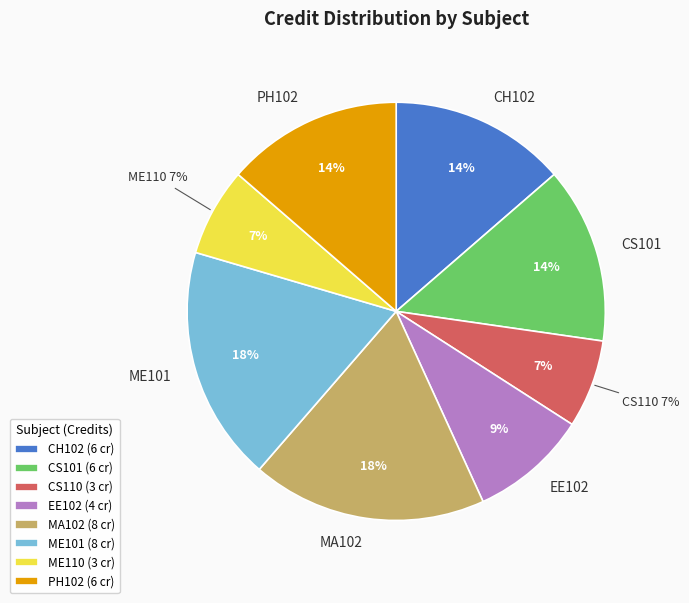

Does EE102 represent more than half of the total?

No